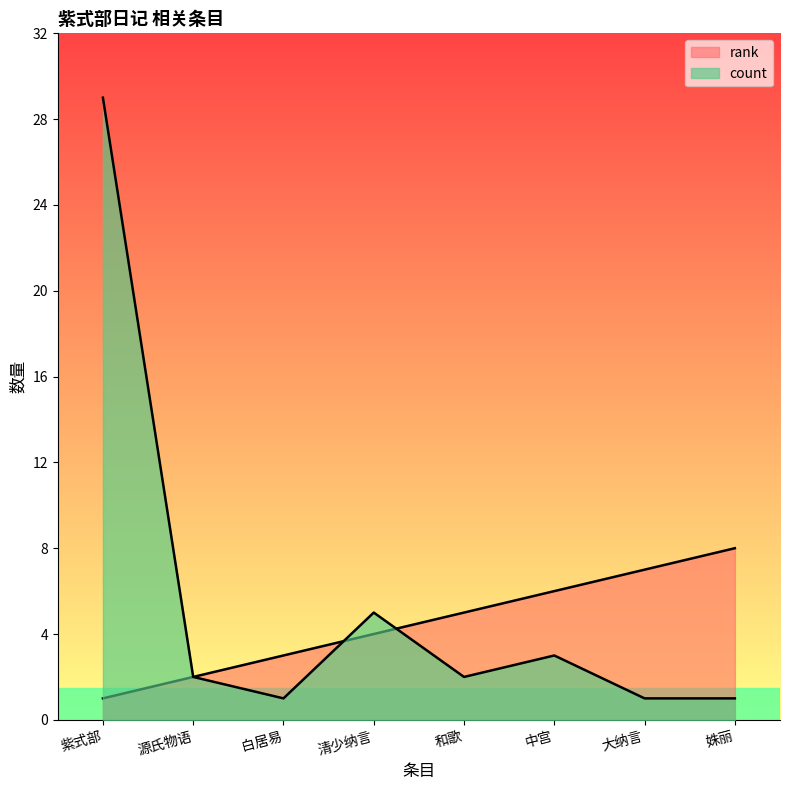

What is the difference between the maximum and minimum values in the count series?

28